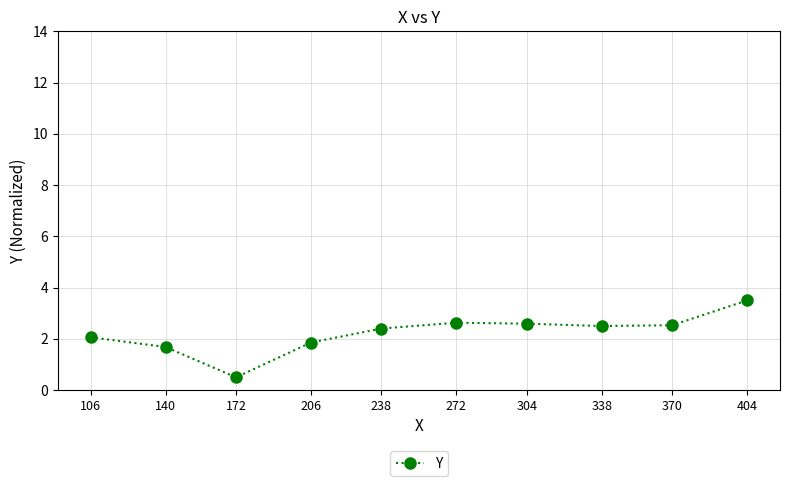

The chart shows a value of 1.9 at 206. True or false?

True